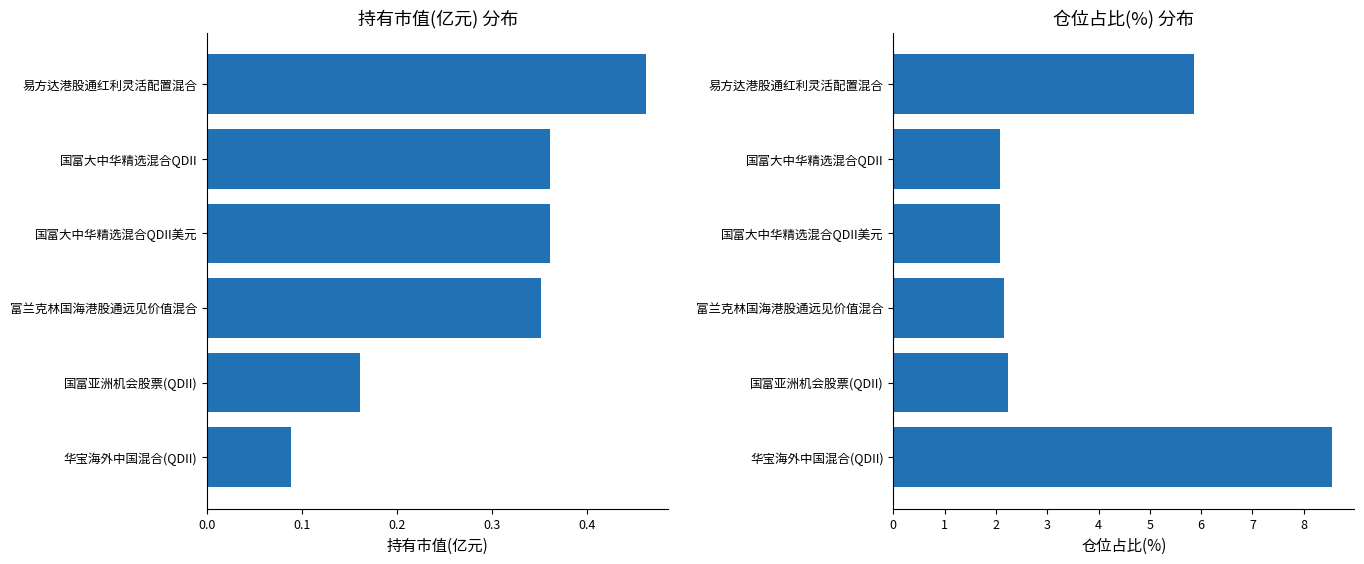

Does the chart contain stacked bars?

No